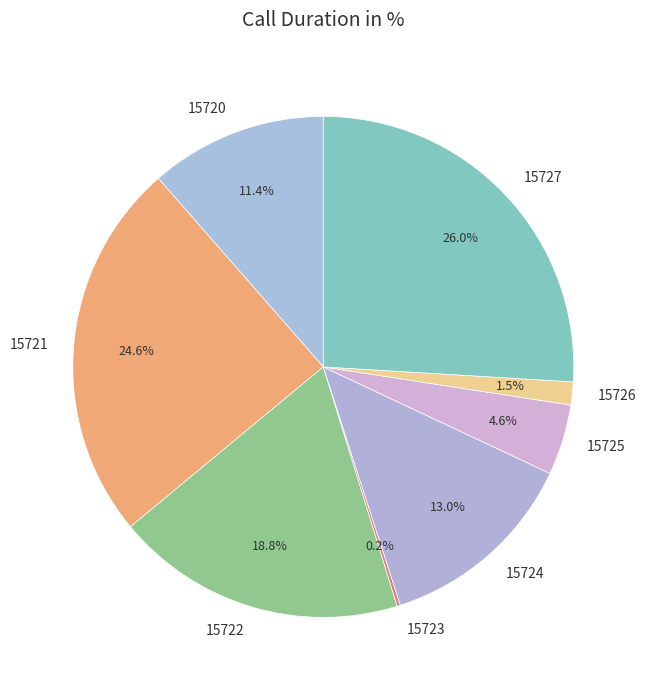

Between 15721 and 15727, which is larger?

15727